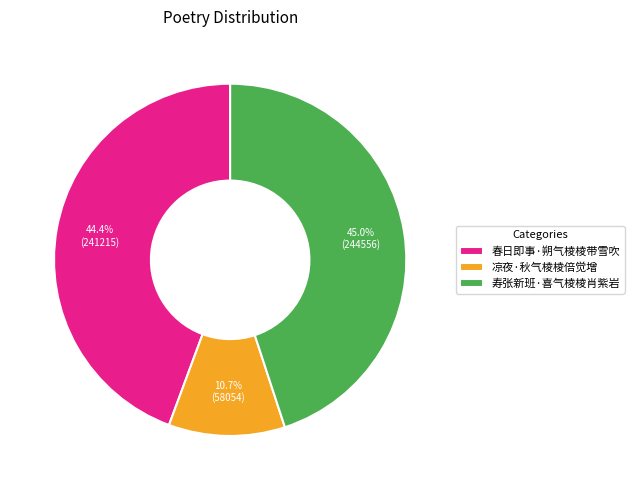

What is the smallest slice in the pie chart?

凉夜·秋气棱棱倍觉增